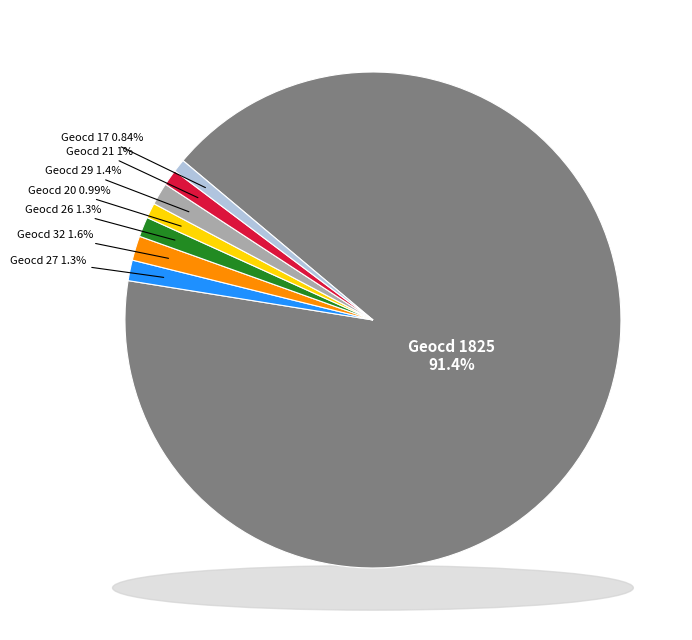

Which category has the biggest portion of the pie?

1825